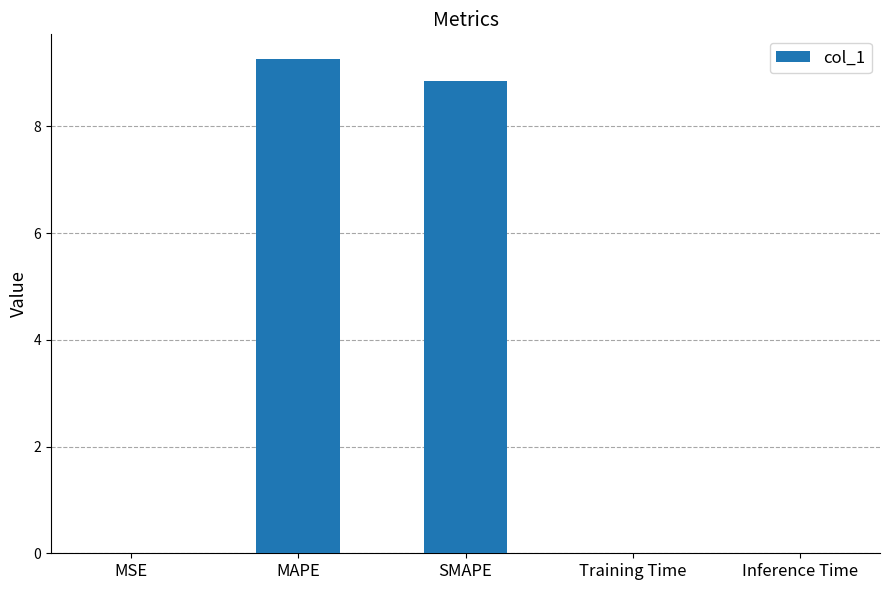

What is the sum of all values?

18.1